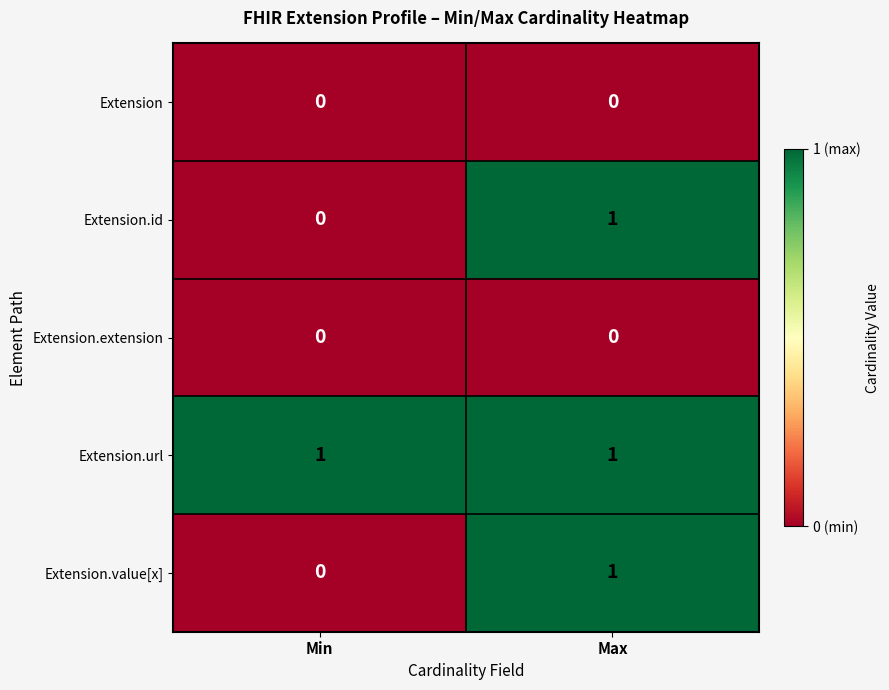

What is the total value across all series at Max?

3